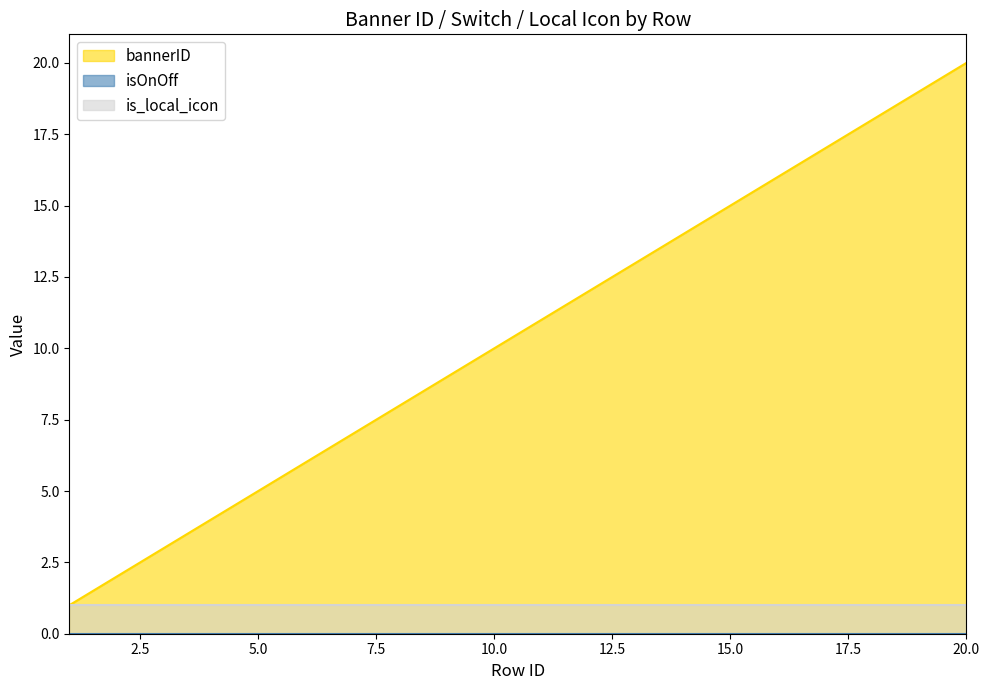

True or false: isOnOff and bannerID intersect in this chart.

False